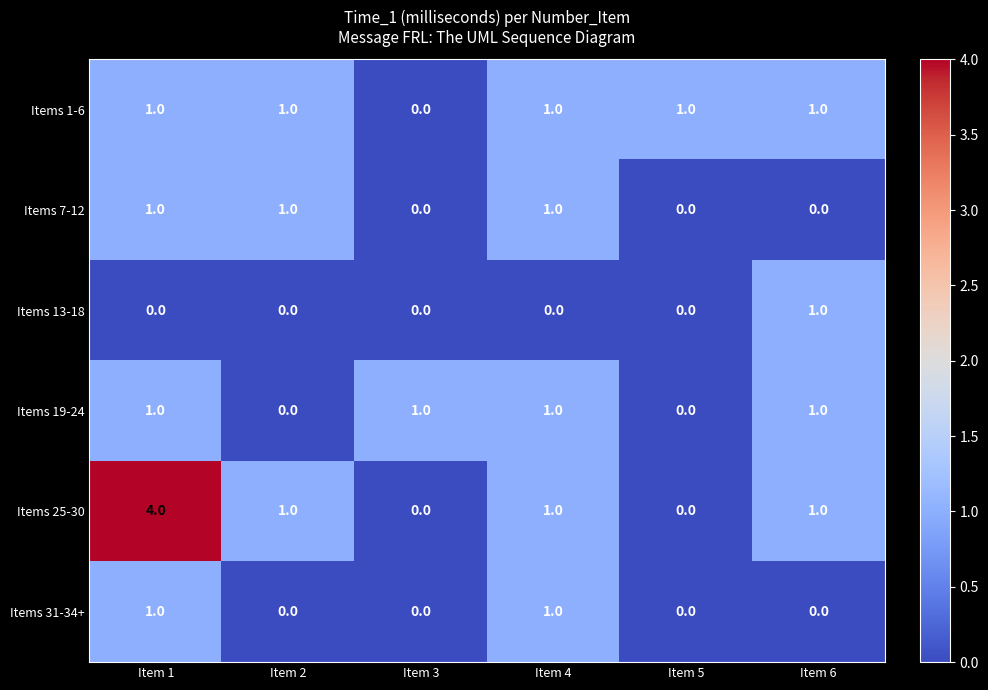

What is the difference between the maximum and minimum values in the Items 25-30 series?

4